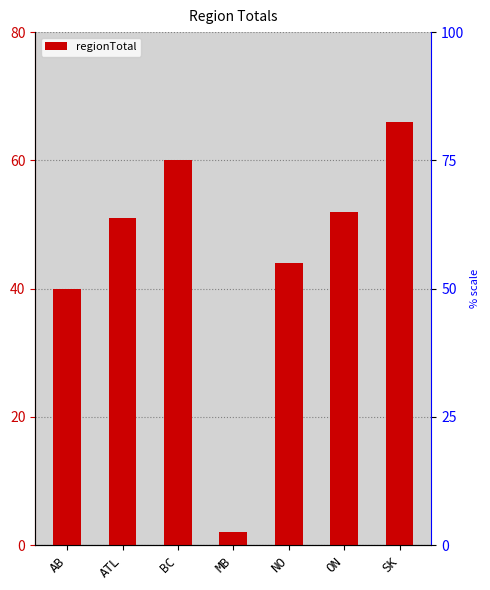

The chart shows a value of 2 at MB. True or false?

True